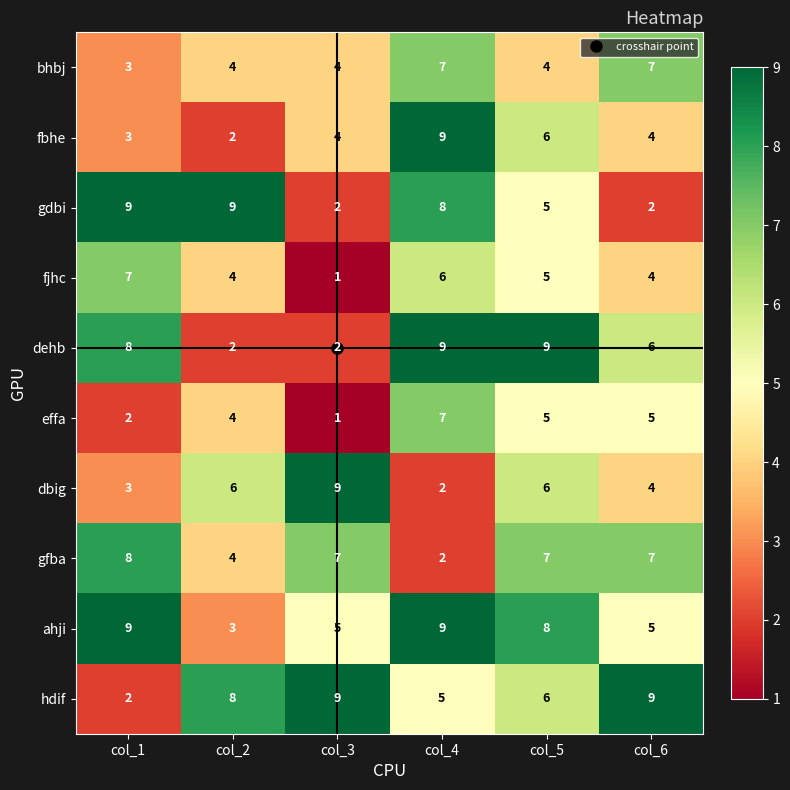

Which label corresponds to the smallest value in the chart?

col_3